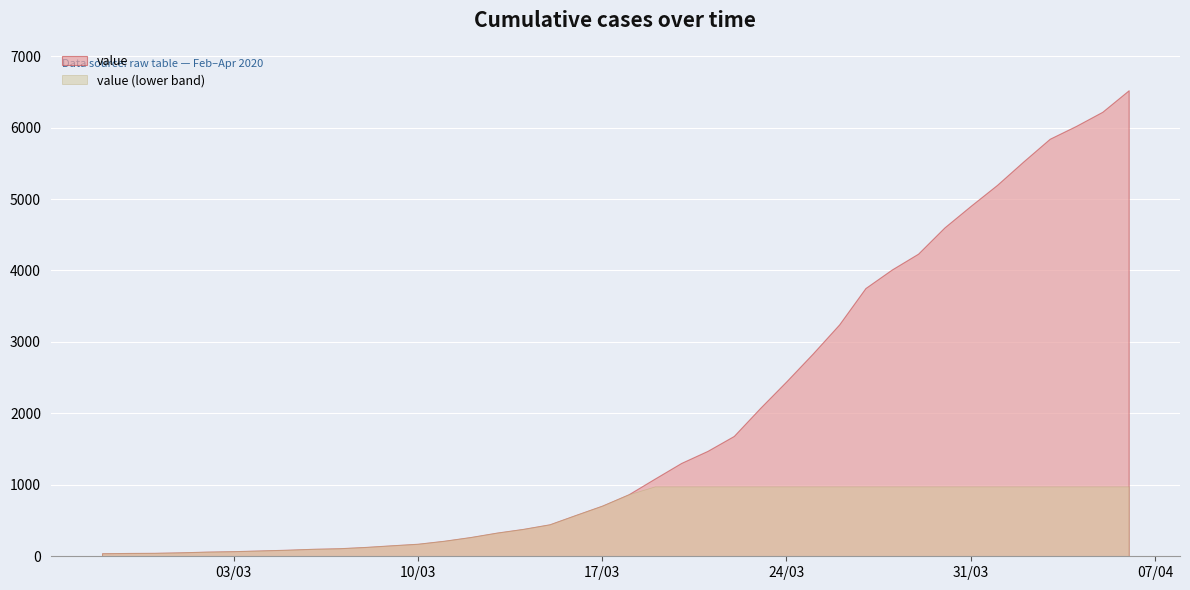

What position from the left is 2020-03-10?

13